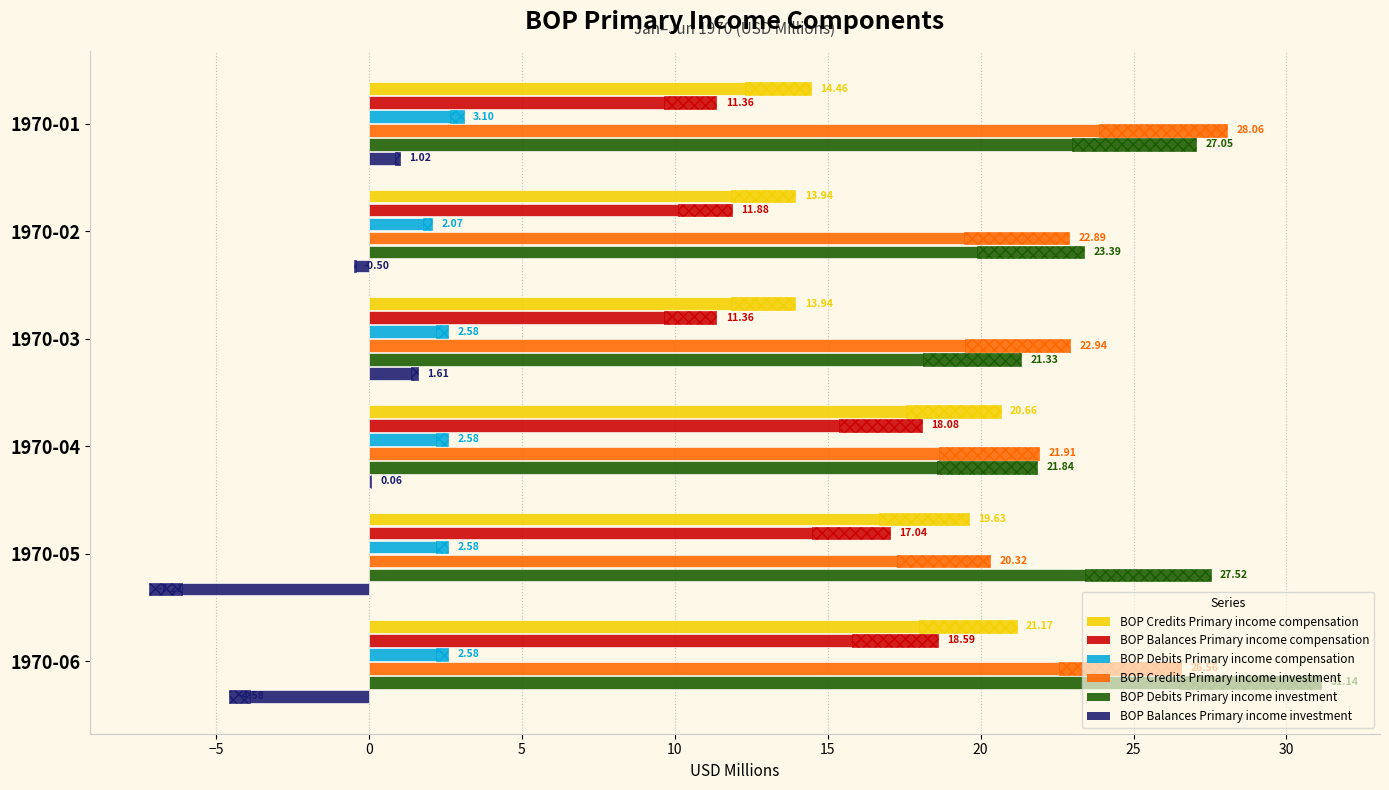

Between 1970-02 and 1970-04, which is larger?

1970-04